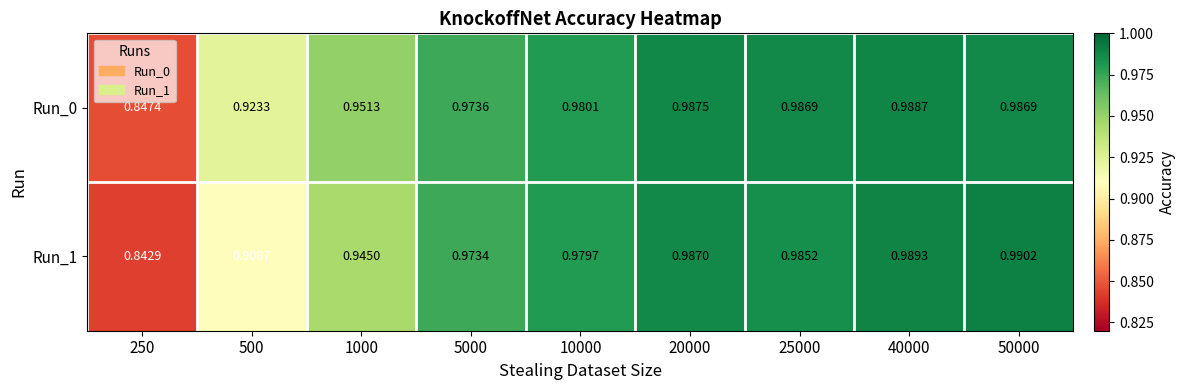

Is the value of Run_0 at 250 greater than the value of Run_1 at 40000?

No